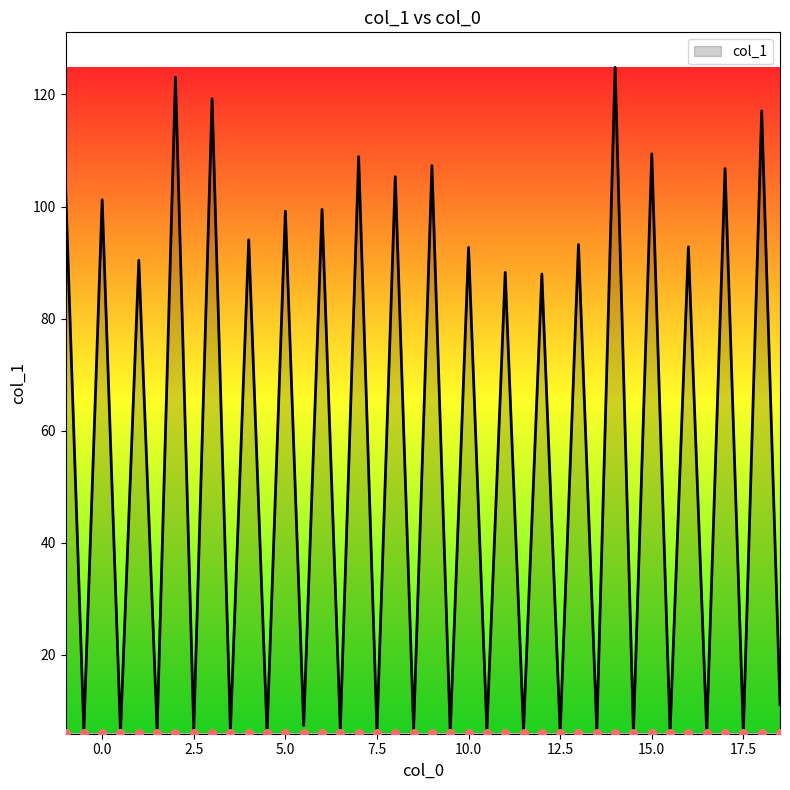

Approximately how many times larger is the value at 10.5 compared to 4.0?

0.1